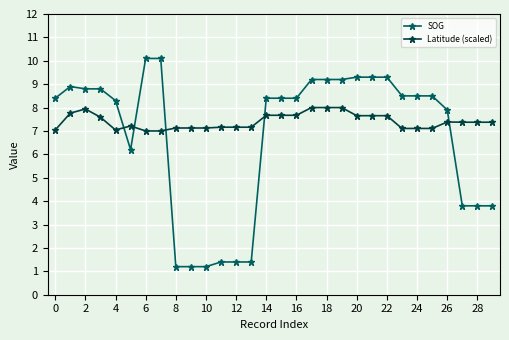

What is the difference between the second highest and second lowest values in the Latitude (scaled) series?

1.0